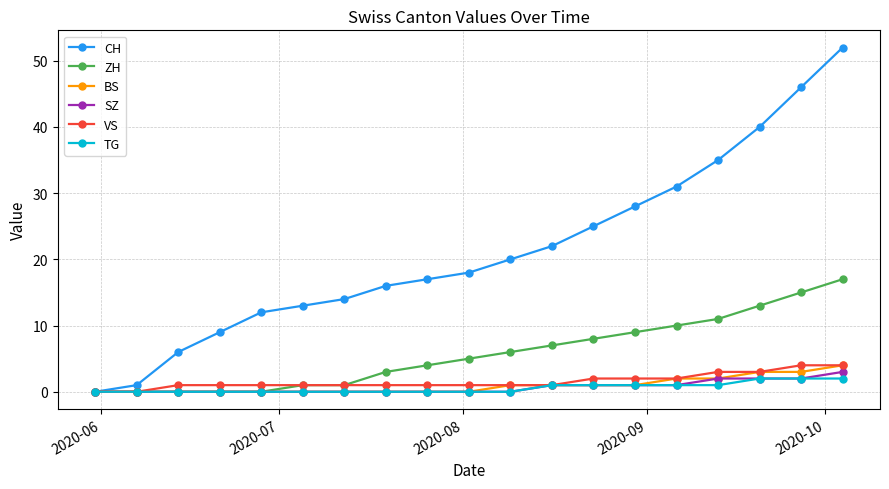

At how many categories does at least one series exceed 33?

4